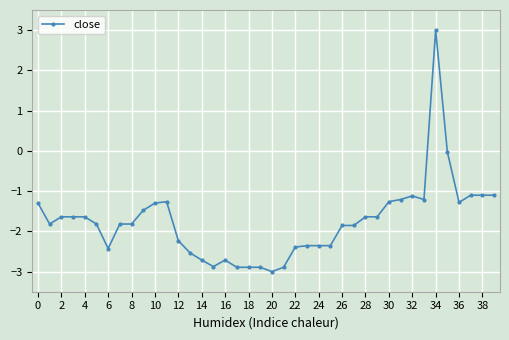

What is the minimum value shown in the chart?

-3.0